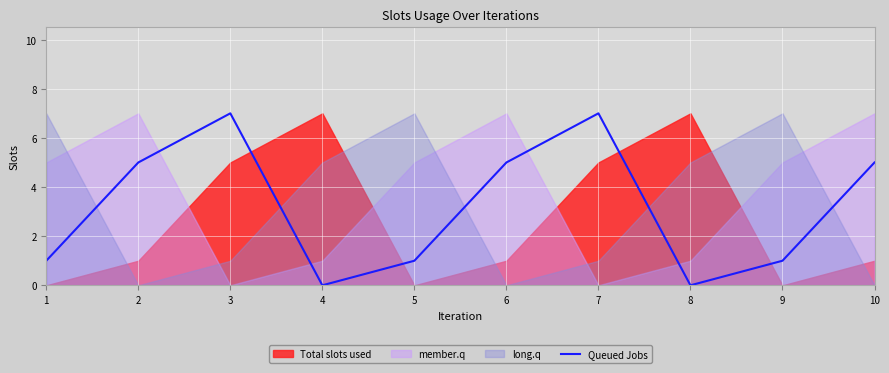

Read the value at 10.

5